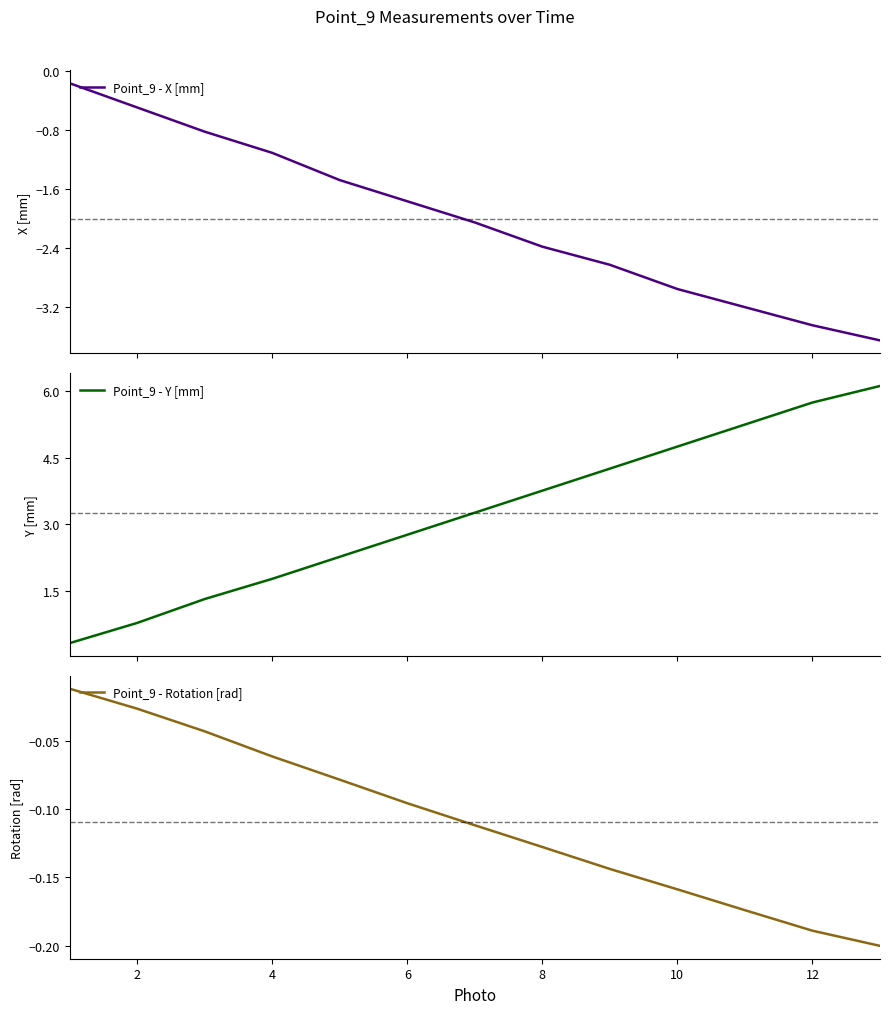

What is the lowest value of the Point_9 - Y [mm] series?

0.3